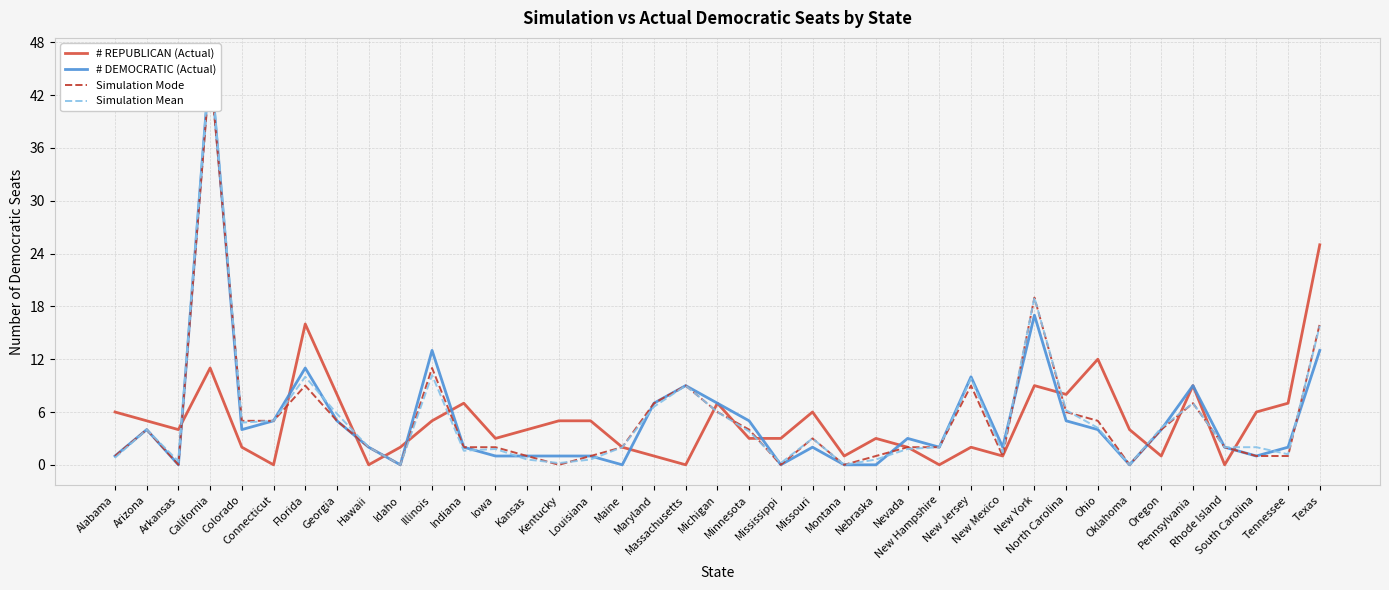

What position from the left is Georgia?

8